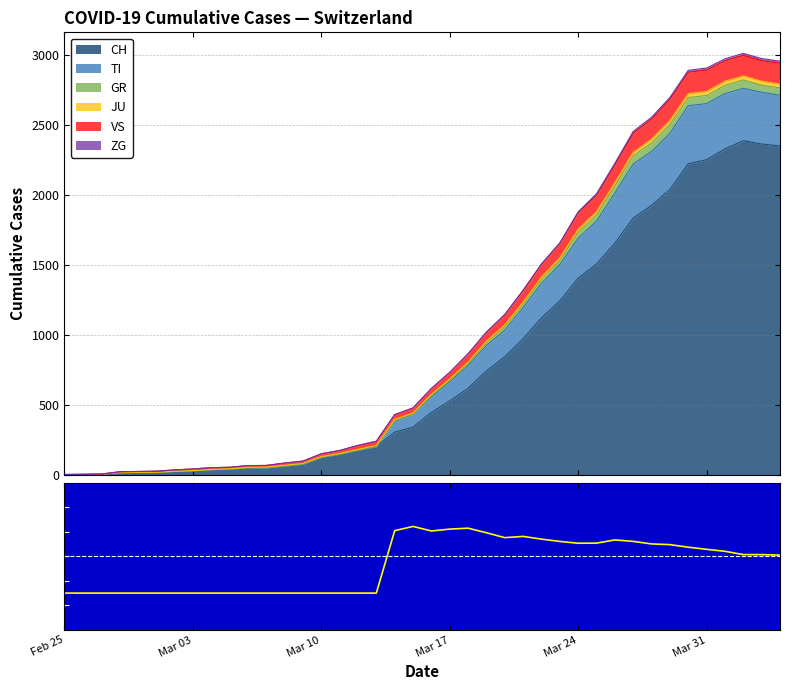

How many data points are less than 0?

18